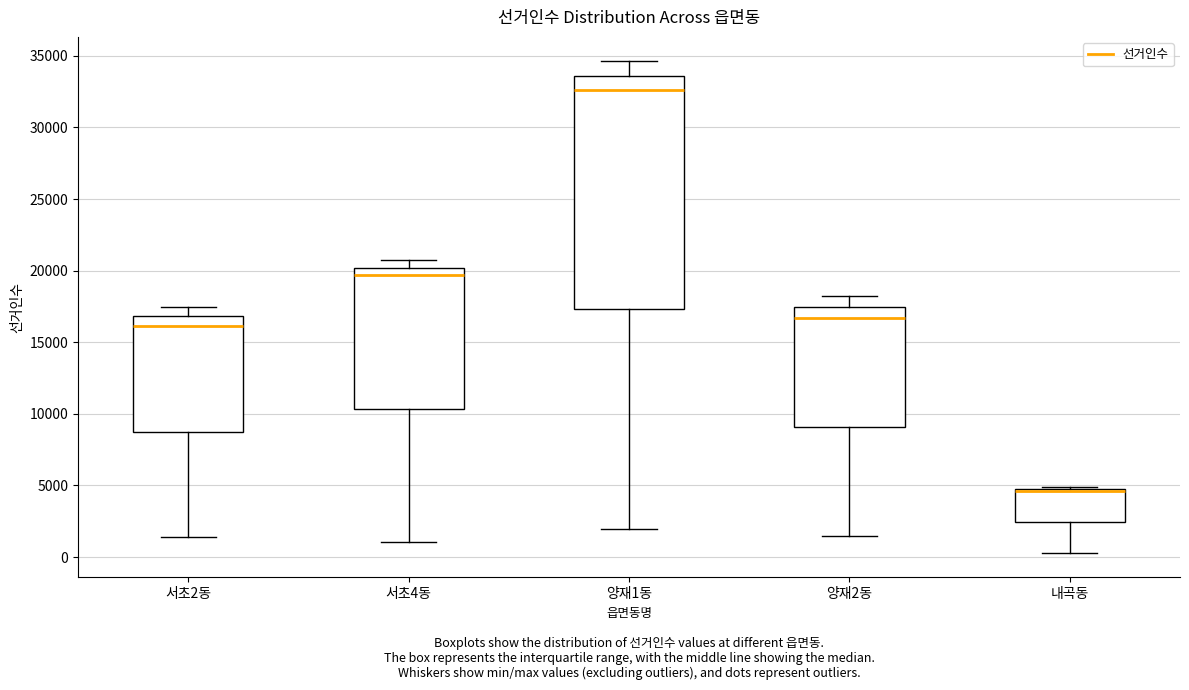

Reading left to right, transcribe this box plot: for each box, give where its median line is, the range the box spans, and where its two whiskers end, as read against the y-axis. The values are not printed on the chart, so give them approximately, as read against the axis.

서초2동: median 16000, box 8500 to 17000, whiskers 1500 to 17500
서초4동: median 19500, box 10500 to 20000, whiskers 1000 to 20500
양재1동: median 32500, box 17500 to 33500, whiskers 2000 to 34500
양재2동: median 16500, box 9000 to 17500, whiskers 1500 to 18000
내곡동: median 4500 (drawn on the box's upper edge), box 2500 to 4500, whiskers 500 to 5000